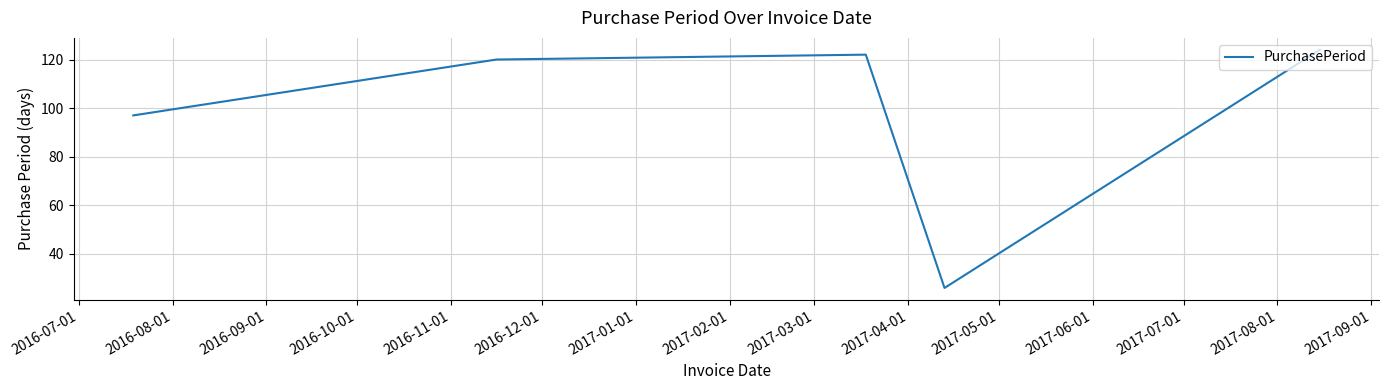

How many series are shown in this chart?

1